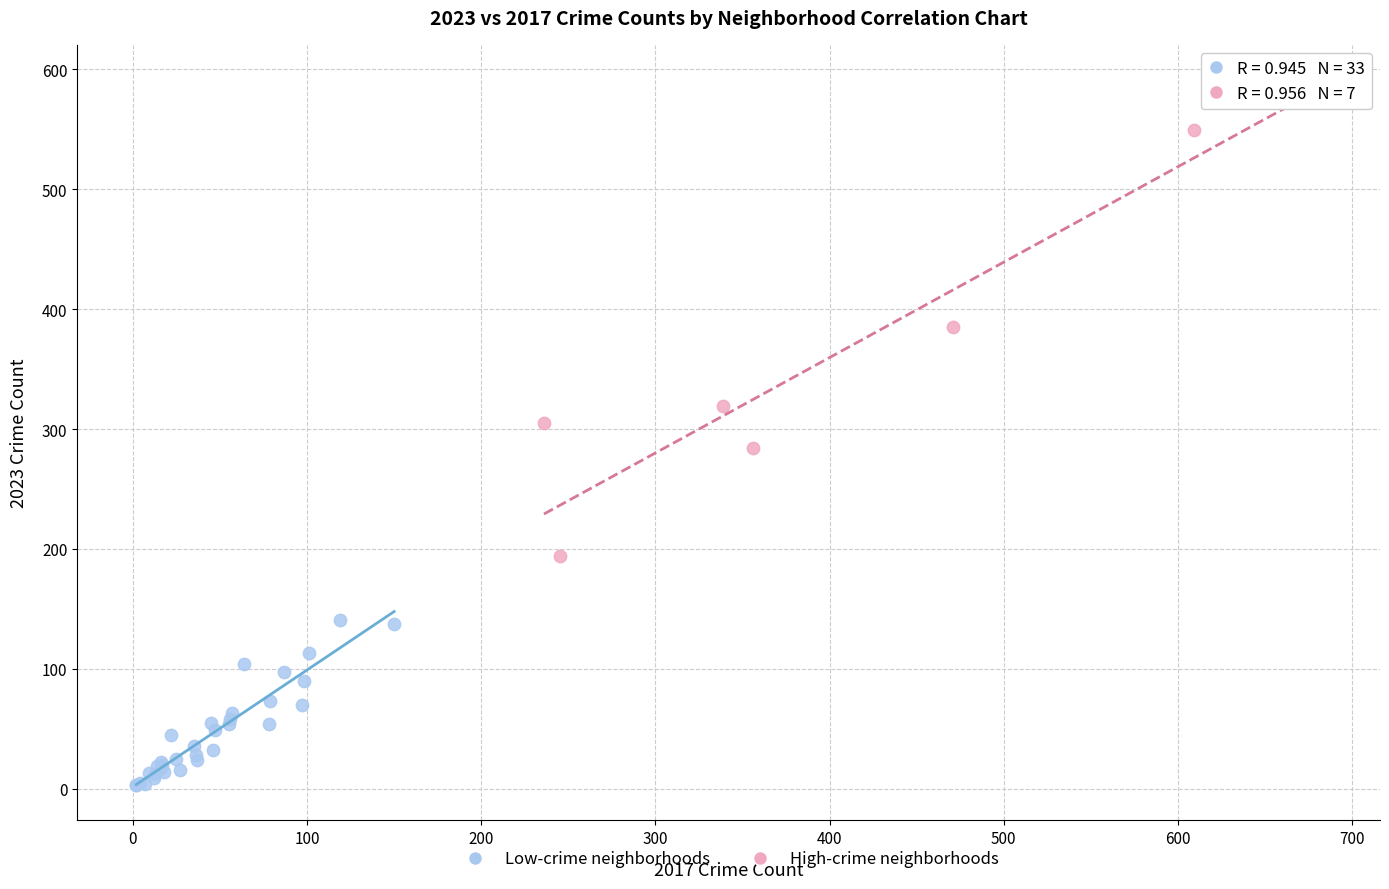

Which series reaches the minimum Y coordinate?

Low-crime neighborhoods